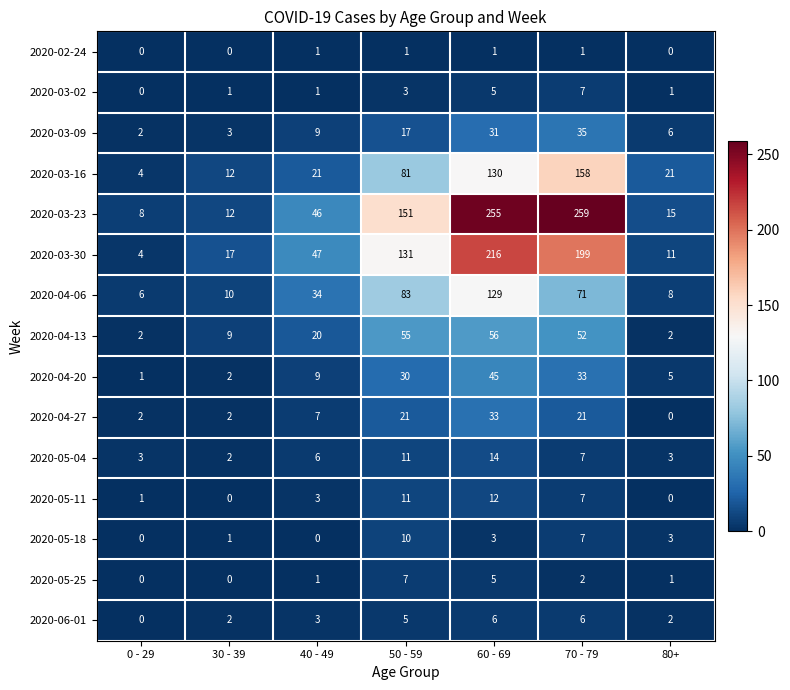

Which series changed the most between 40 - 49 and 60 - 69?

2020-03-23